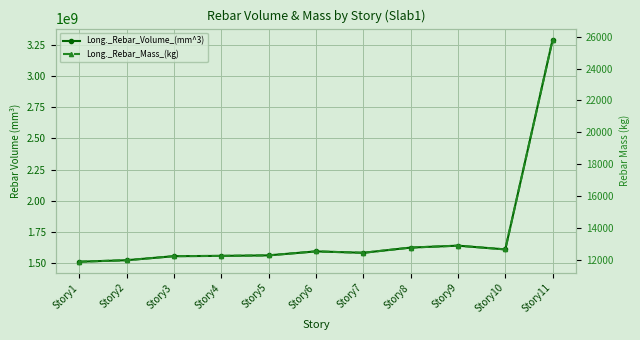

What is the average value of the Long._Rebar_Mass_(kg) series?

13607.2